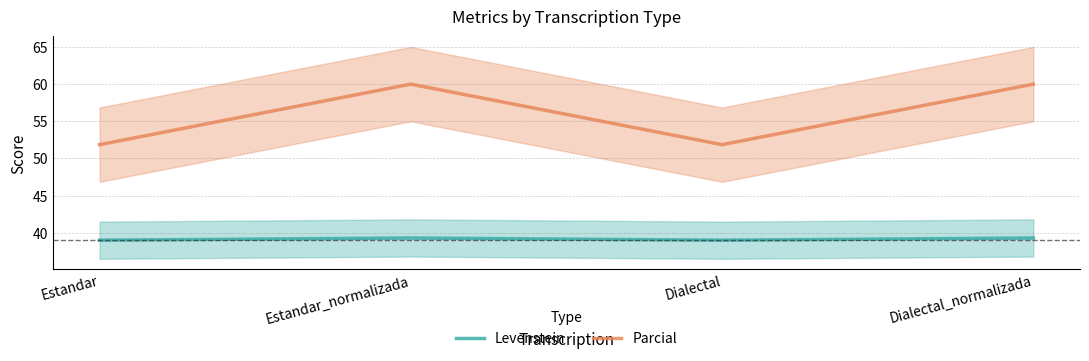

In Levenstein, how many points are lower than both neighbors (excluding endpoints)?

1